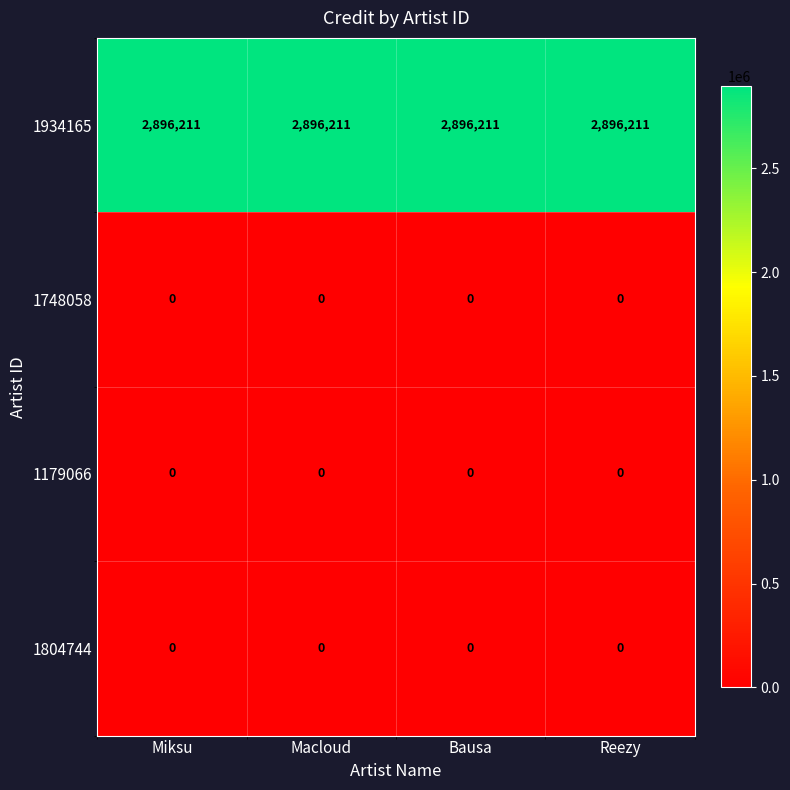

What is the spread (max minus min) of values at Reezy?

2896211